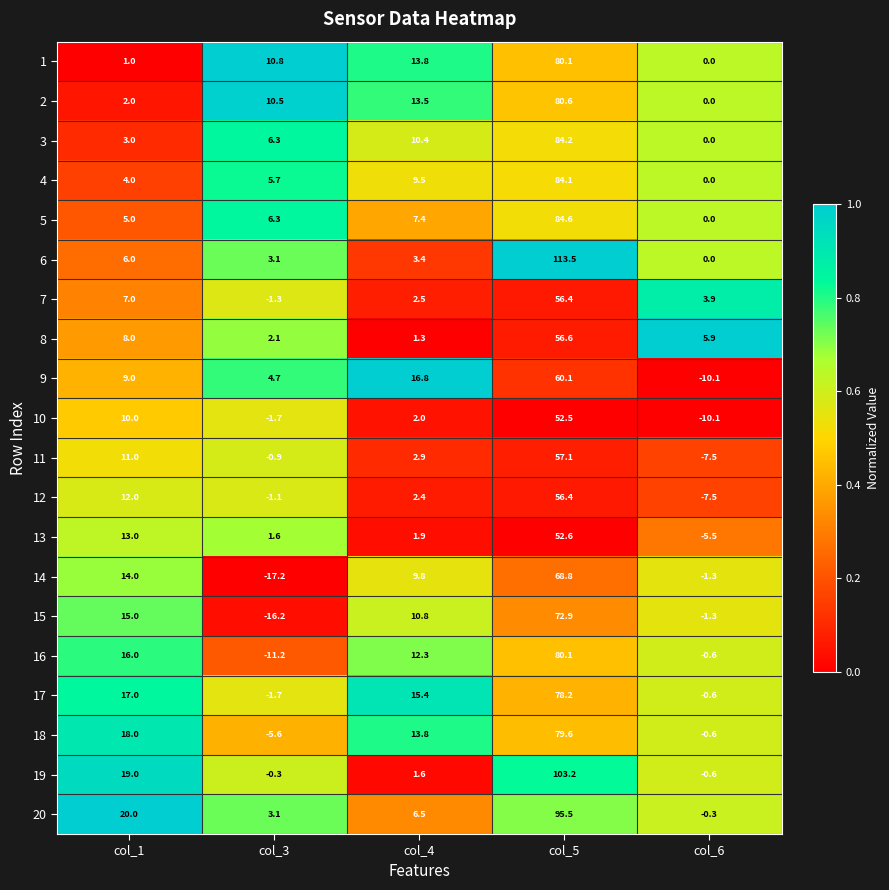

What is the highest value of the 13 series?

52.6